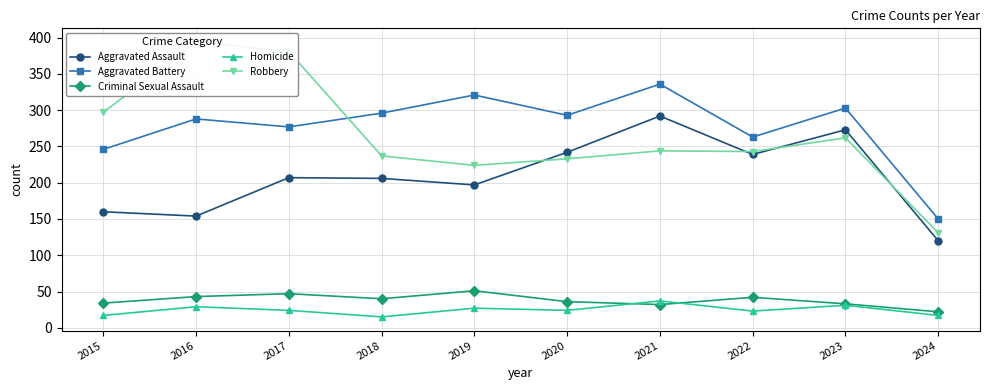

Which series has the largest range (max minus min)?

Robbery